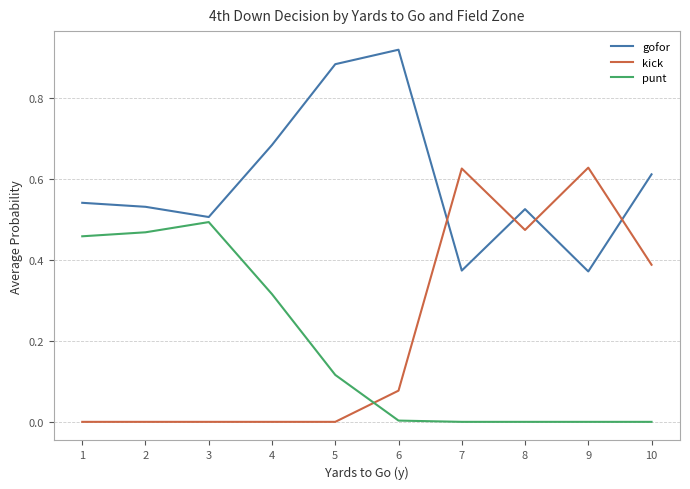

Which series has the largest total across all categories?

gofor